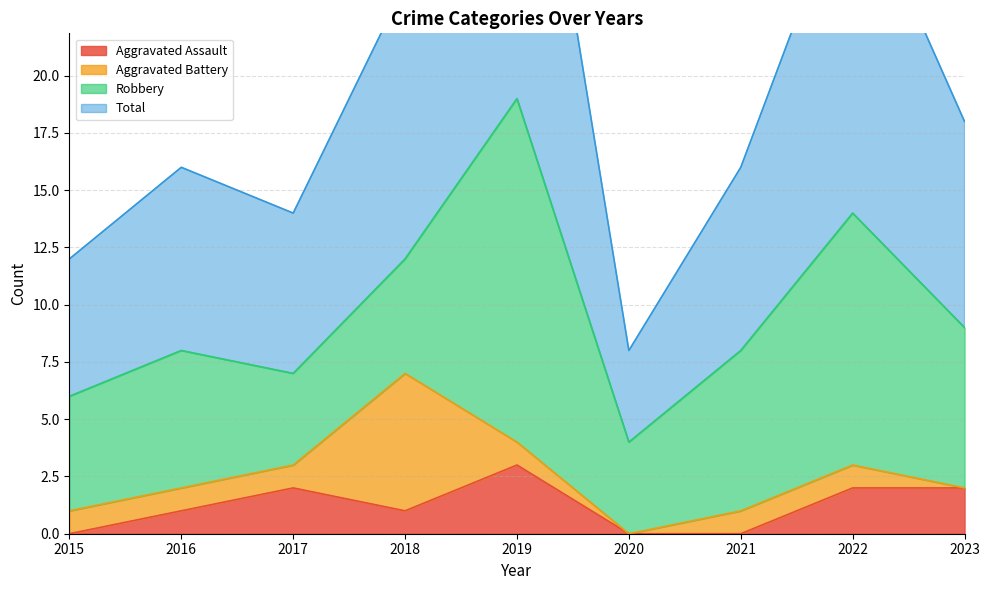

True or false: Aggravated Assault has a value of 2 at 2022.

True